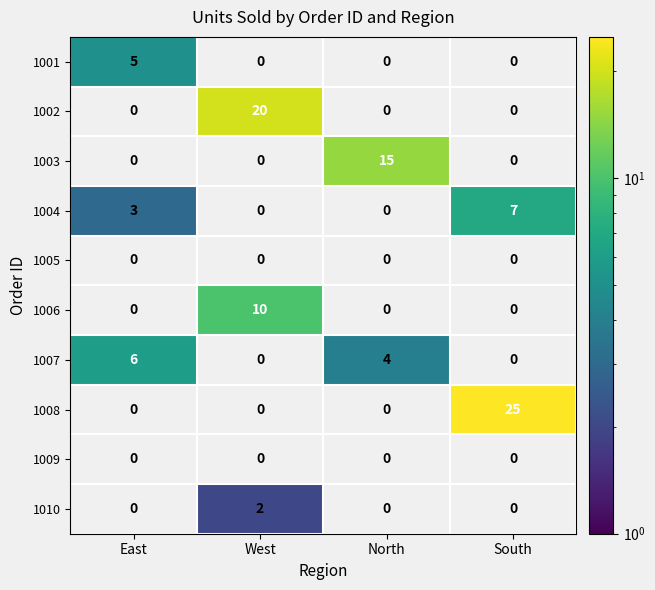

What is the sum of the 1002 values at South and West?

20